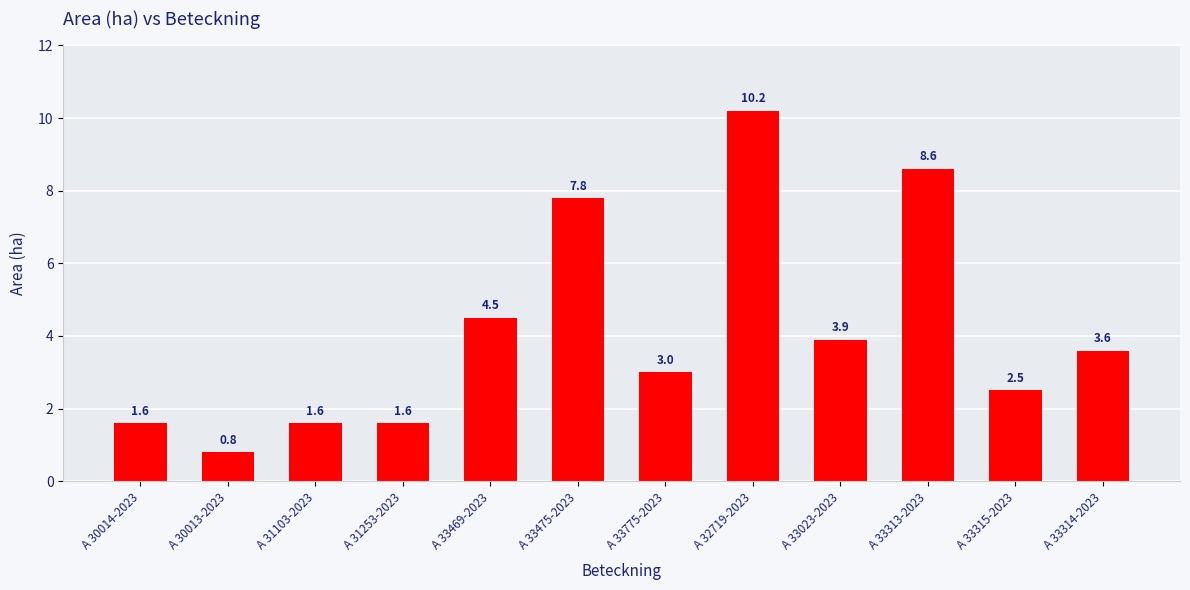

At which label is the value closest to 5?

A 33469-2023